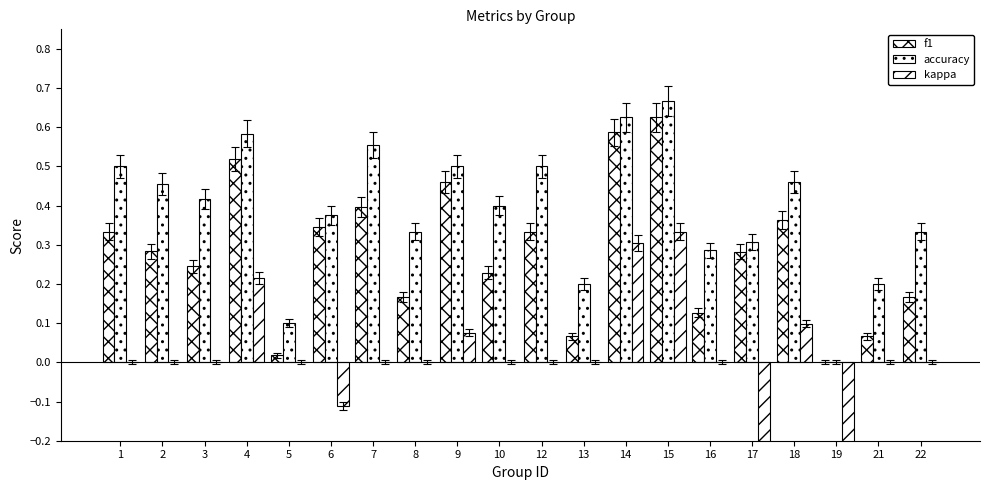

What is the average value of the accuracy series?

0.4